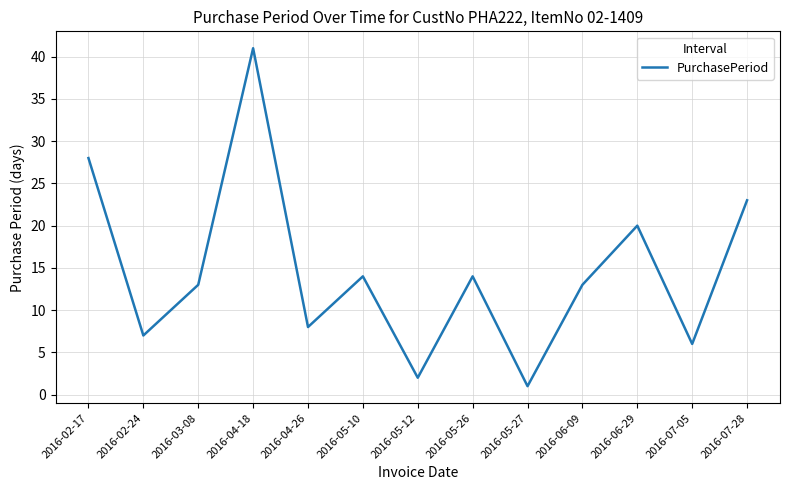

What is the difference between the values at 2016-05-27 and 2016-06-29?

19